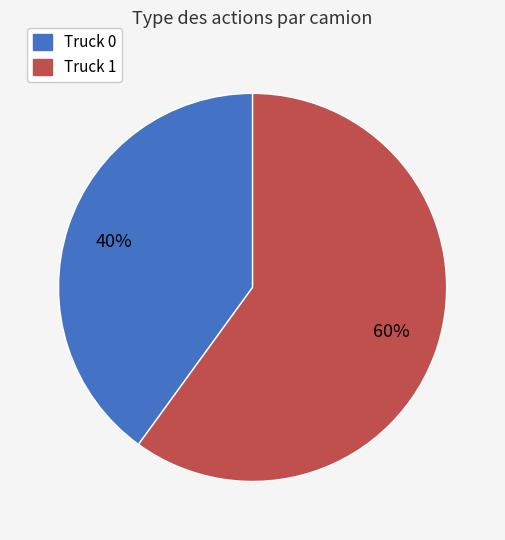

True or false: Truck 0 accounts for 26% of the total.

False